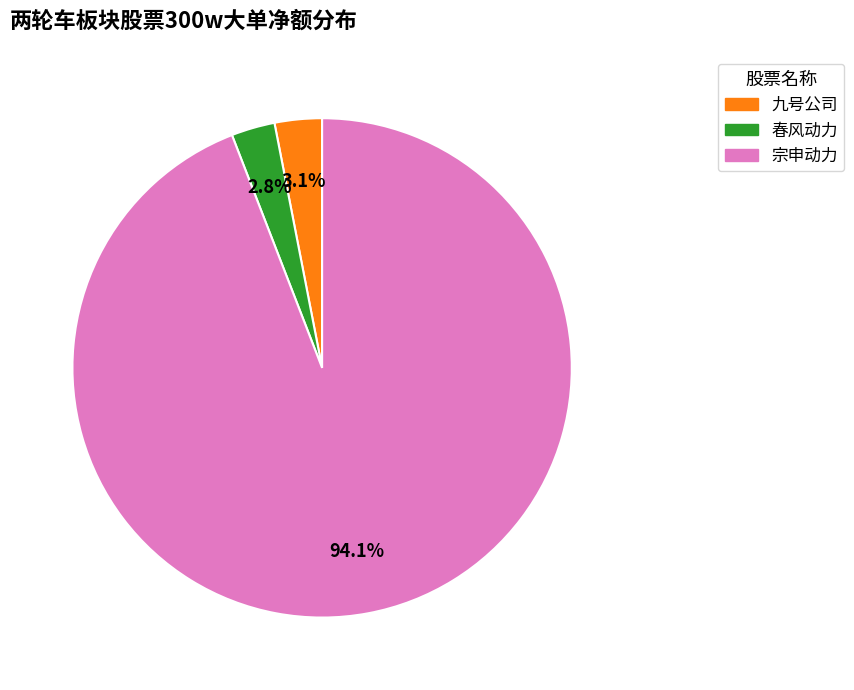

Does any single category account for the majority?

Yes